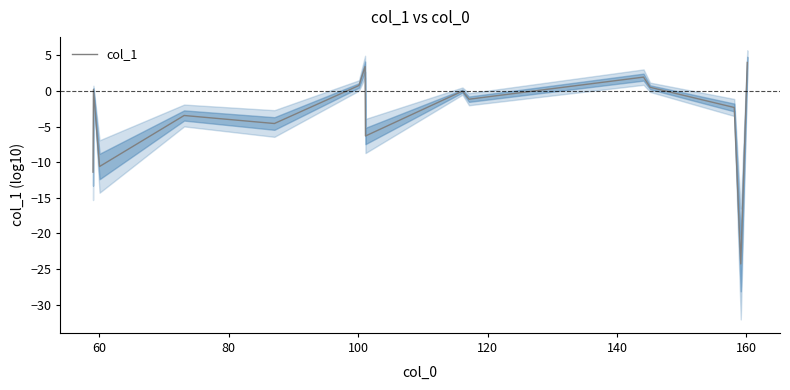

How many values are below zero?

9